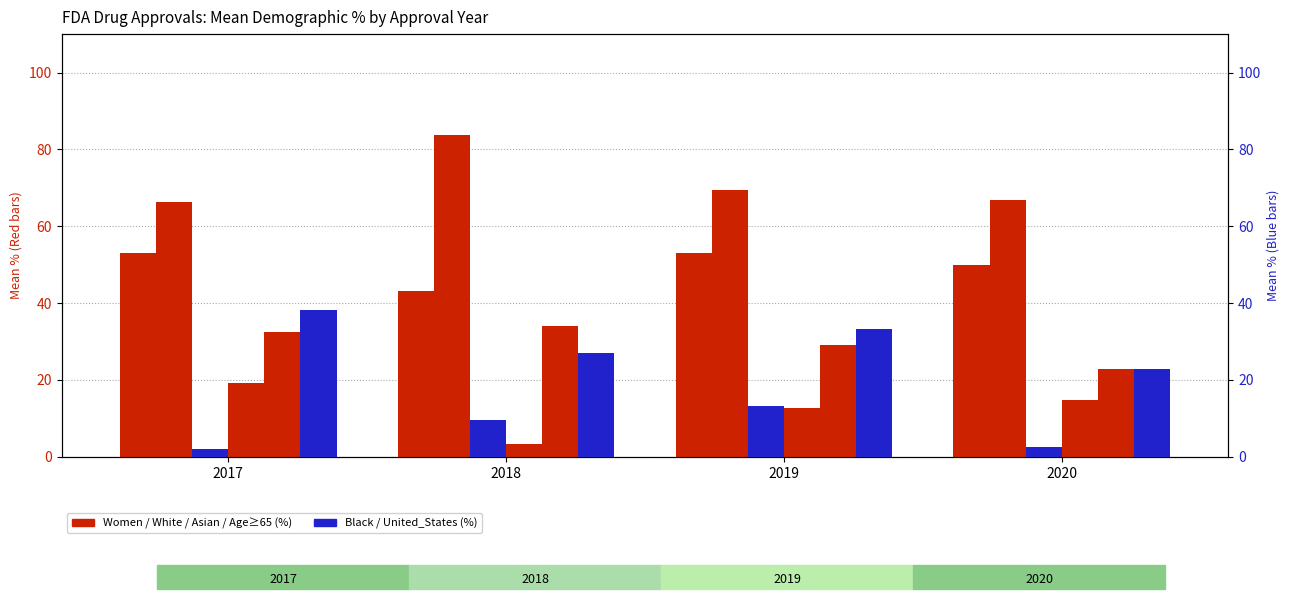

What is the value of the White bar at the 3rd from the left?

69.4